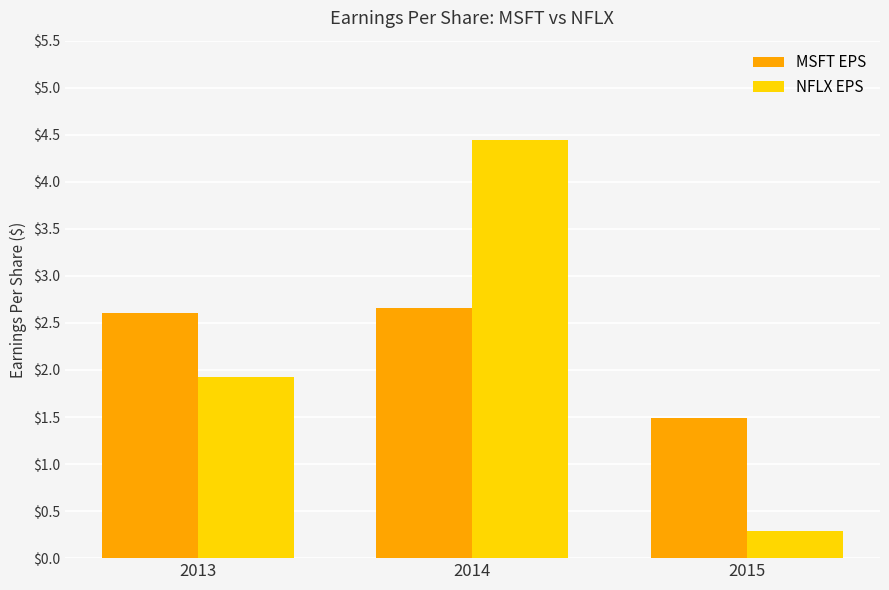

What is the total value across all series at 2015?

1.8